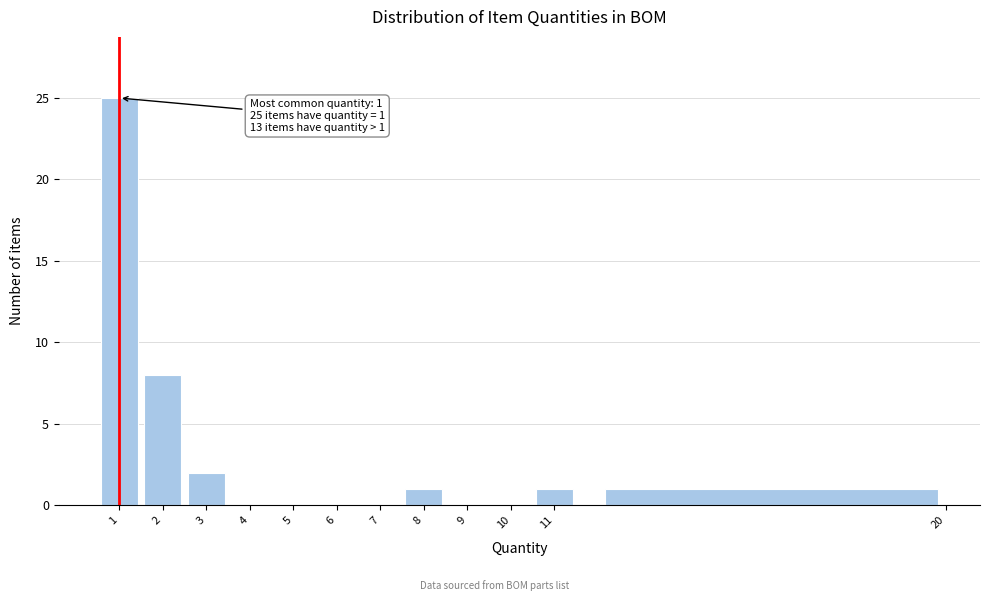

Over which range of the x-axis is the bar tallest?

0.5 to 1.5